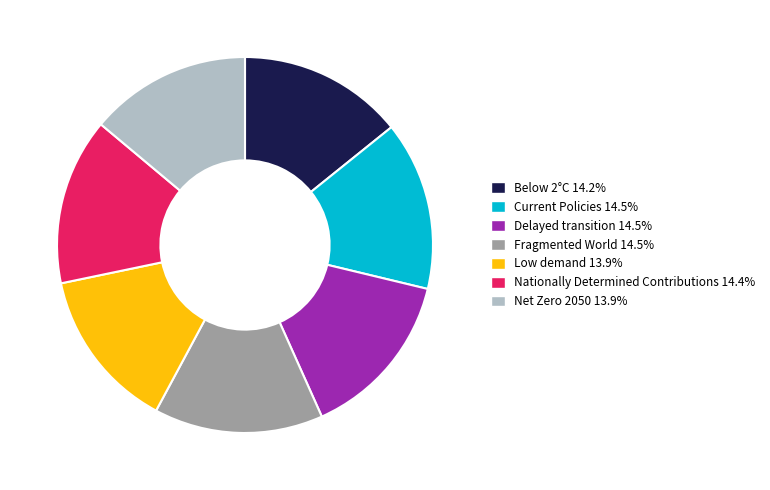

Combined, do Low demand and Nationally Determined Contributions account for over 50%?

No